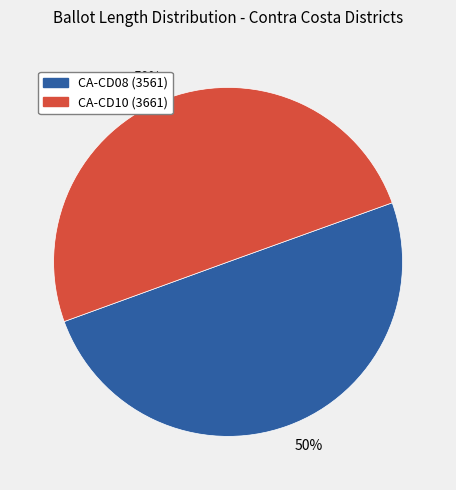

To the nearest percent, what is the average slice percentage?

50%